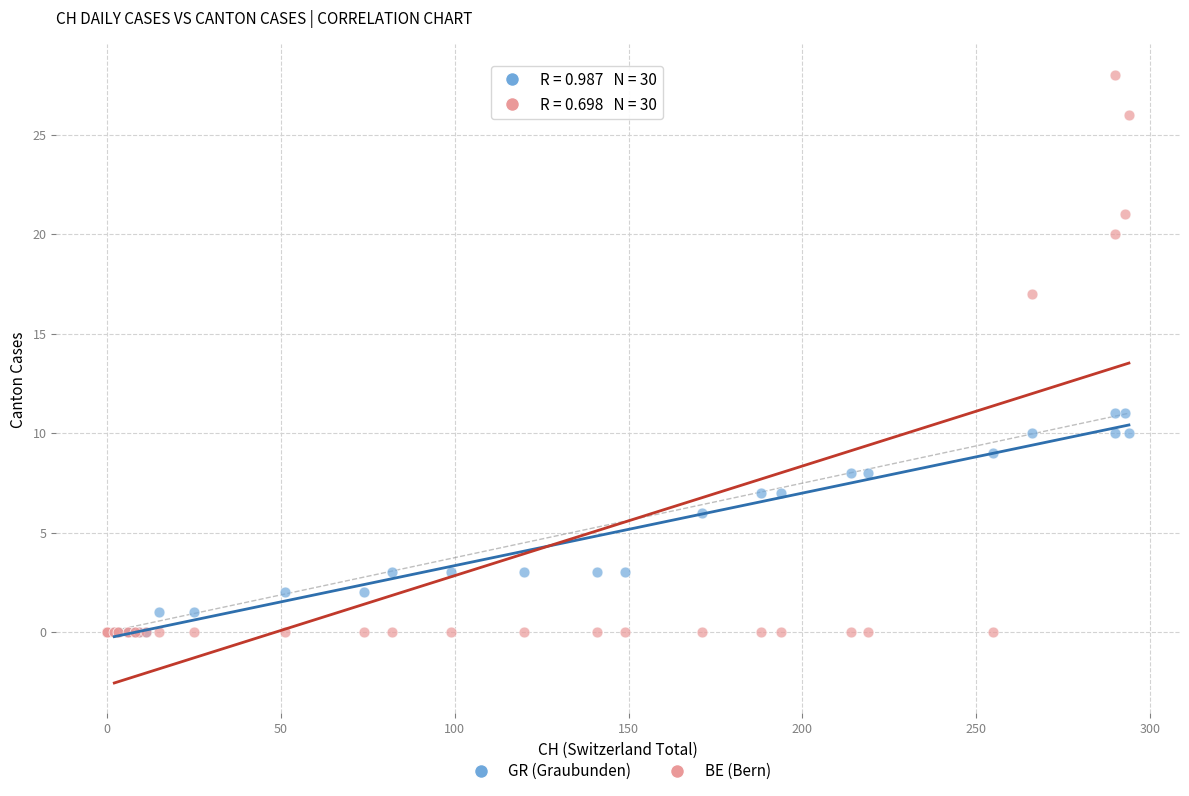

Which series contains the highest Y value?

BE (Bern)